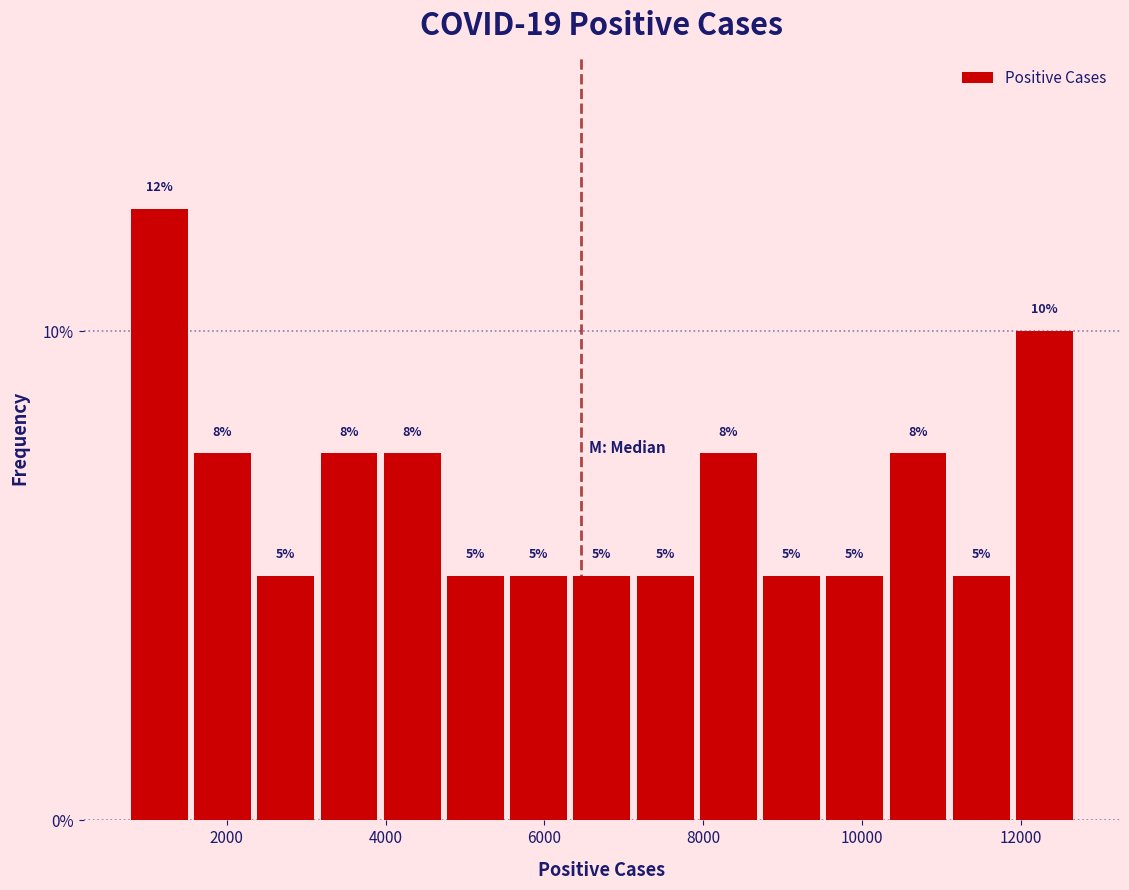

Read against the x-axis, roughly where is the centre of the tallest bar?

1200